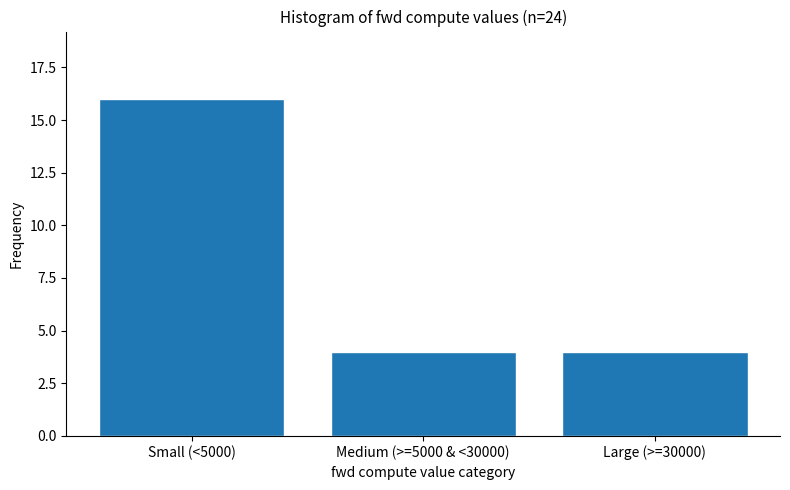

Reading left to right, what are all the values shown in this chart?

16	4	4